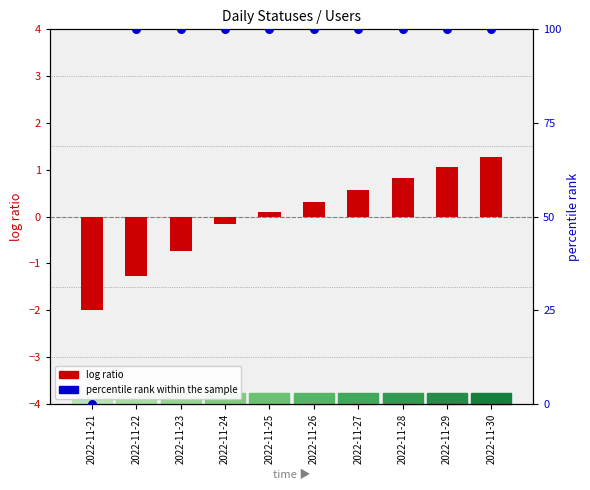

What is the total value across all series at 2022-11-29?

101.1